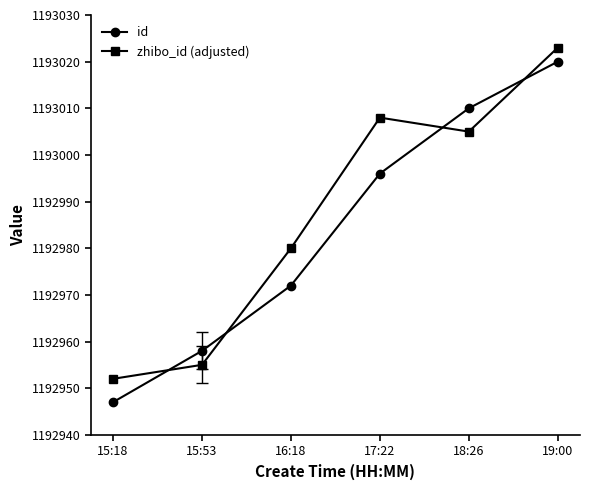

What is the label of the 3rd point from the left?

16:18